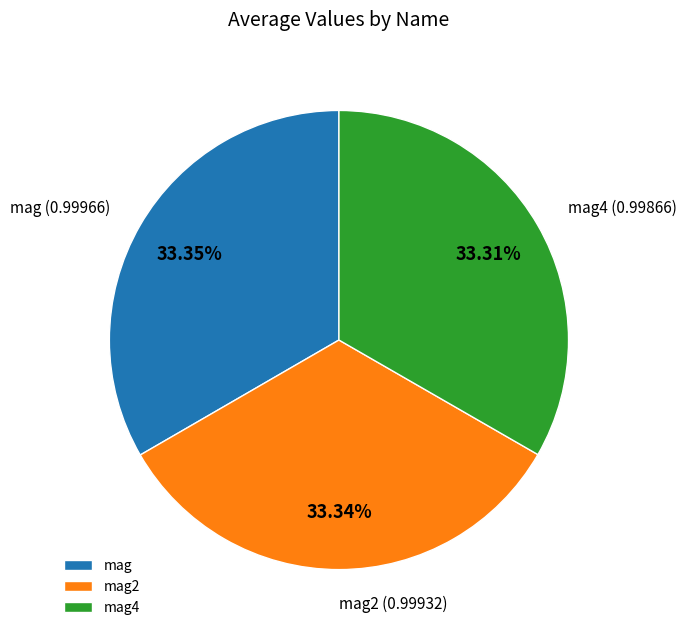

Combined, do mag and mag4 account for over 50%?

Yes